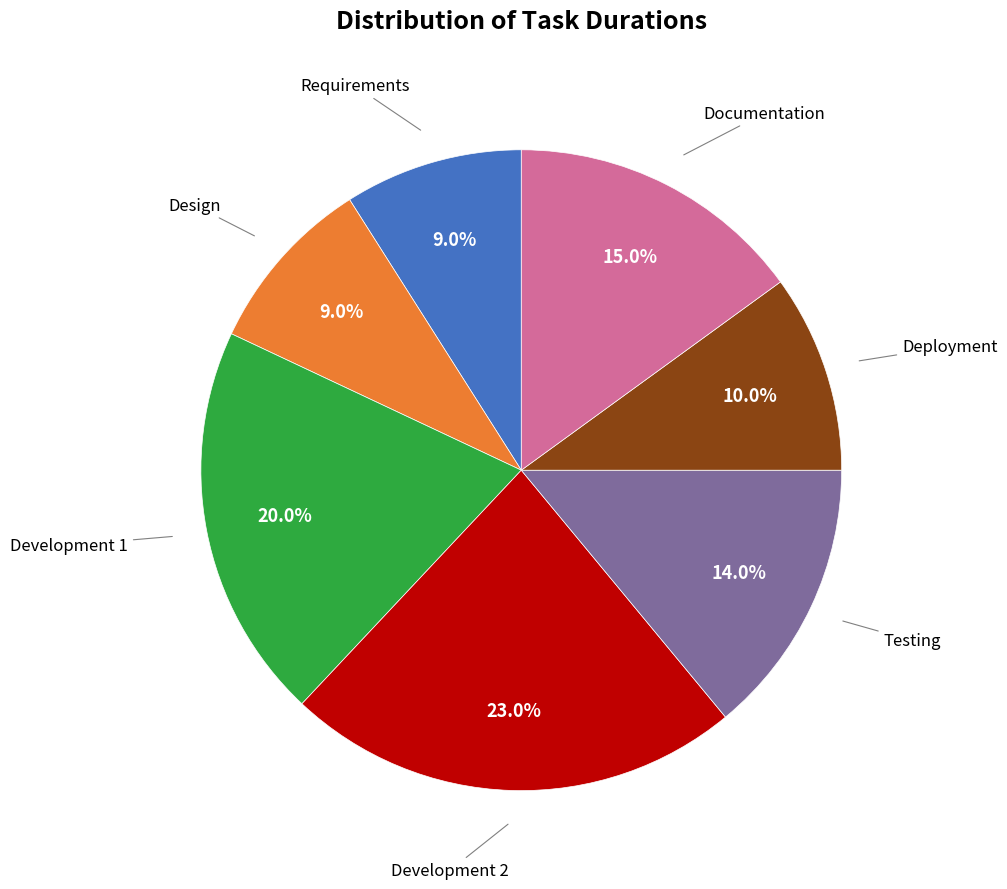

Is there any slice that represents more than half of the pie?

No